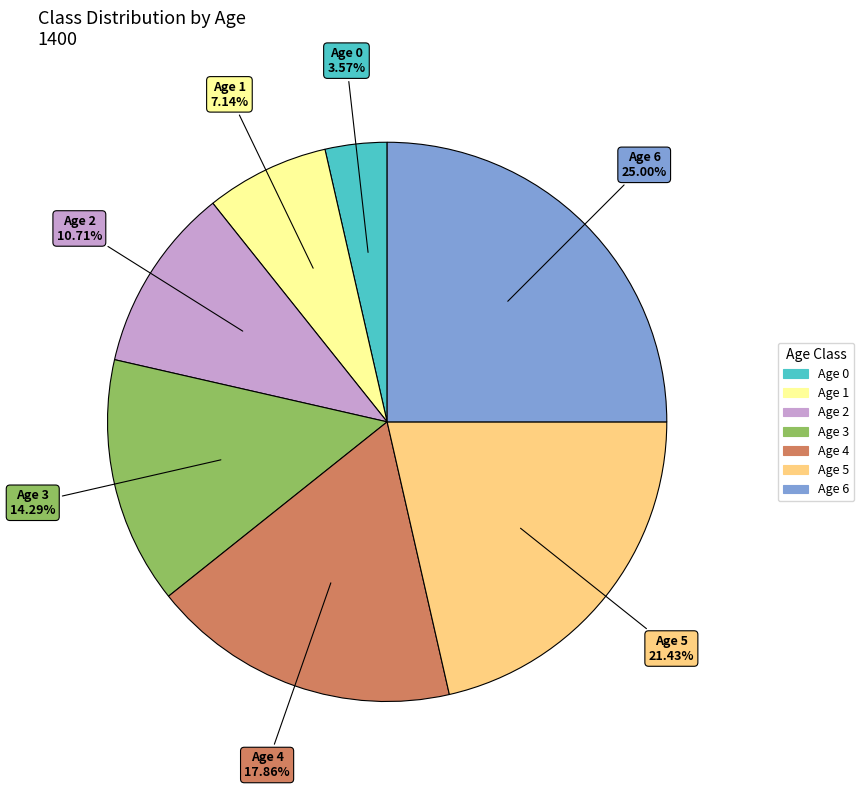

To the nearest percent, what is the difference between the Age 3 and Age 5 slice percentages?

7%